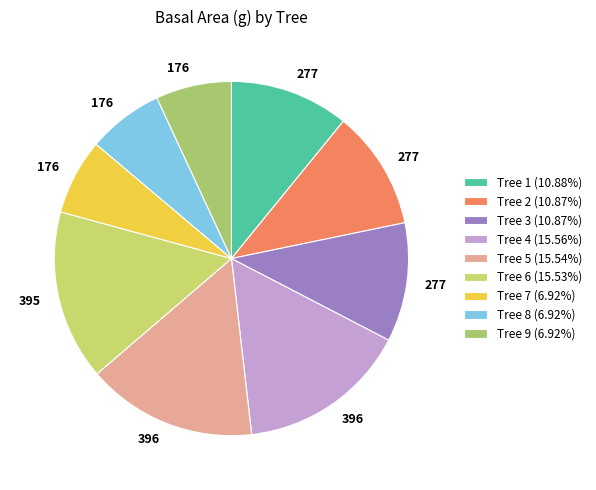

Does any single category account for the majority?

No